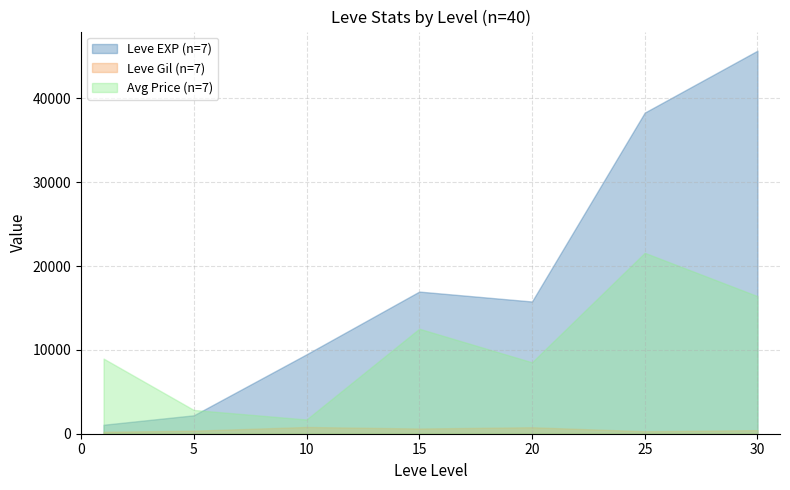

What is the maximum value shown in the chart?

45680.0